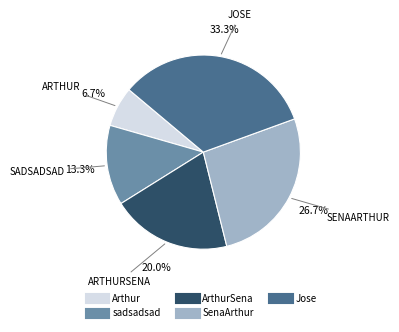

Is there a majority slice in this chart?

No